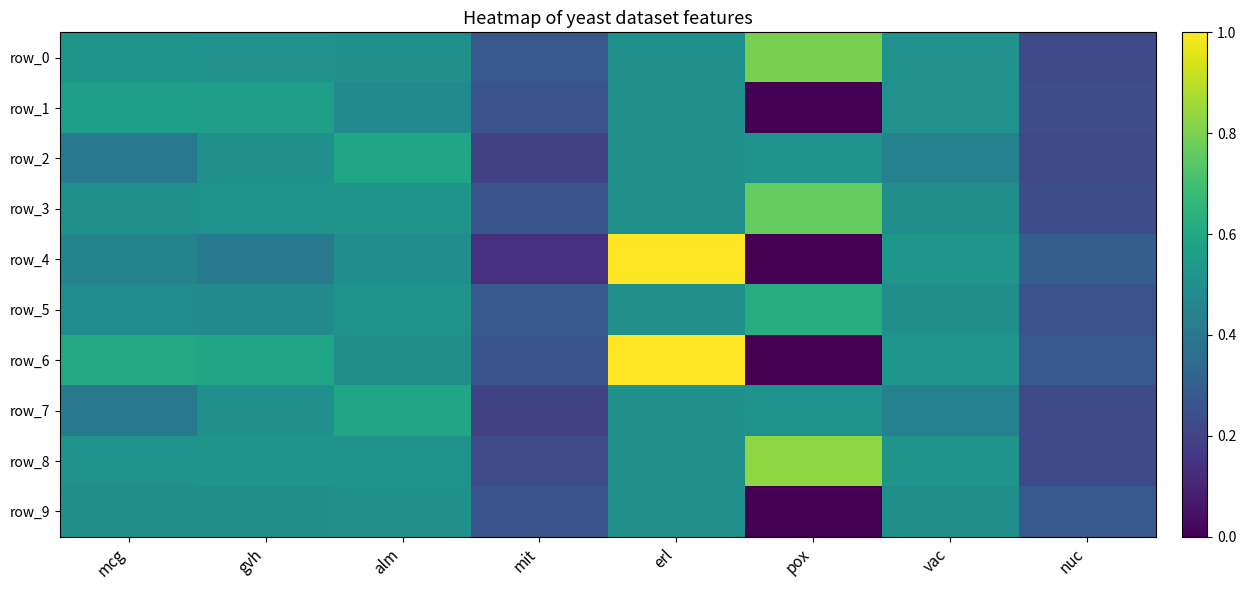

Is the value of row_6 at alm greater than the value of row_4 at vac?

No